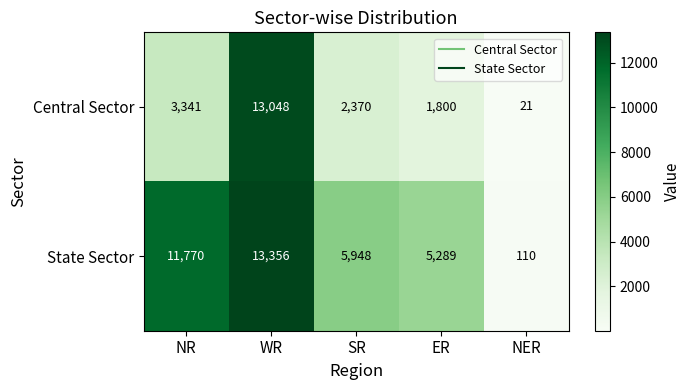

What is the greatest value displayed?

13356